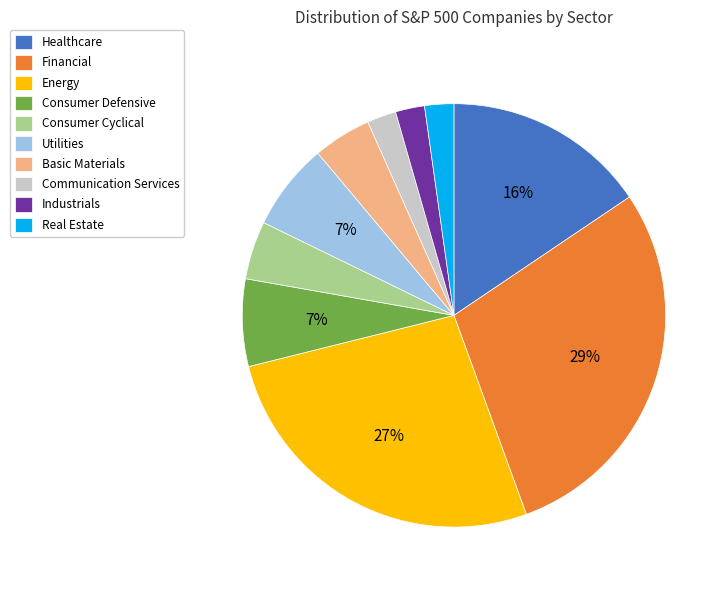

Between Consumer Defensive and Basic Materials, which is larger?

Consumer Defensive